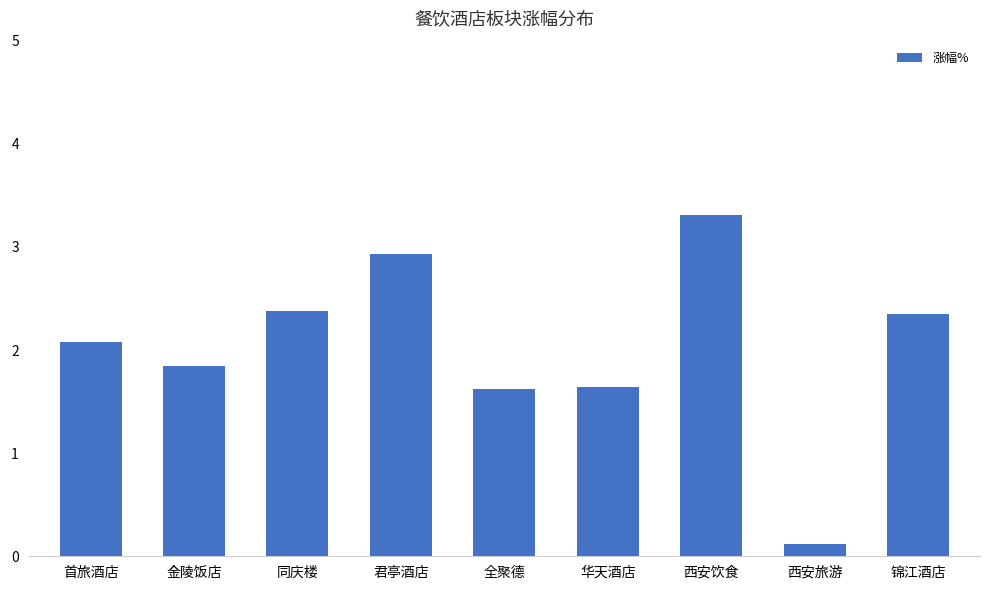

Reading left to right, extract all data points from this chart.

2.1	1.9	2.4	2.9	1.6	1.6	3.3	0.1	2.4